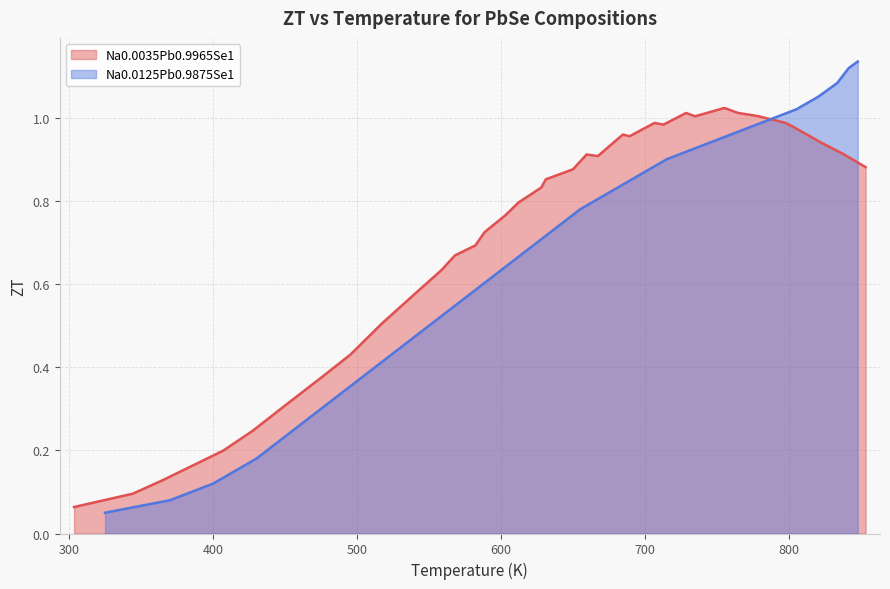

What is the average value?

0.6